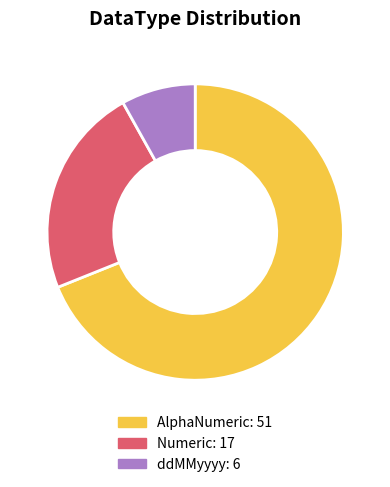

Which has a higher value, ddMMyyyy or Numeric?

Numeric